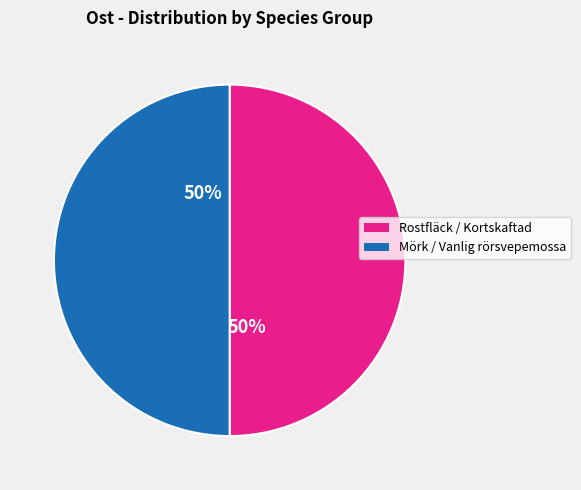

To the nearest percent, what is the average slice percentage?

50%